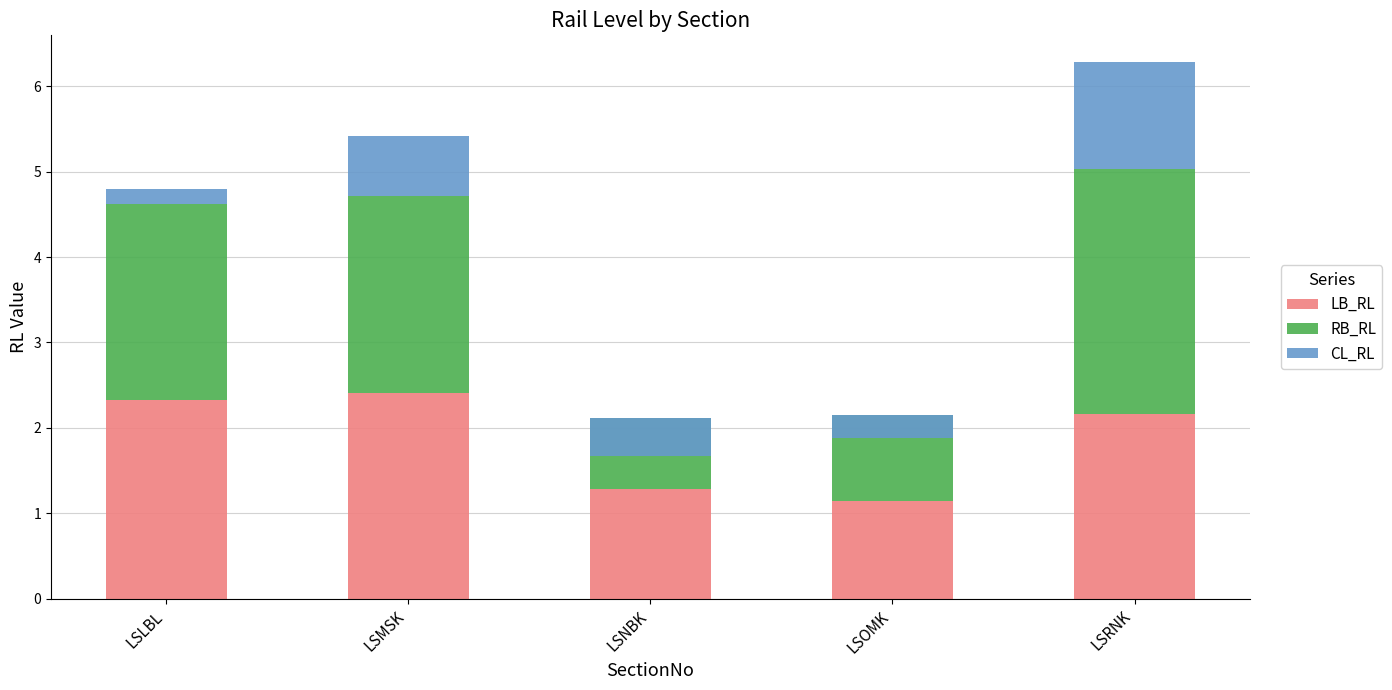

Which series has the largest total across all categories?

LB_RL